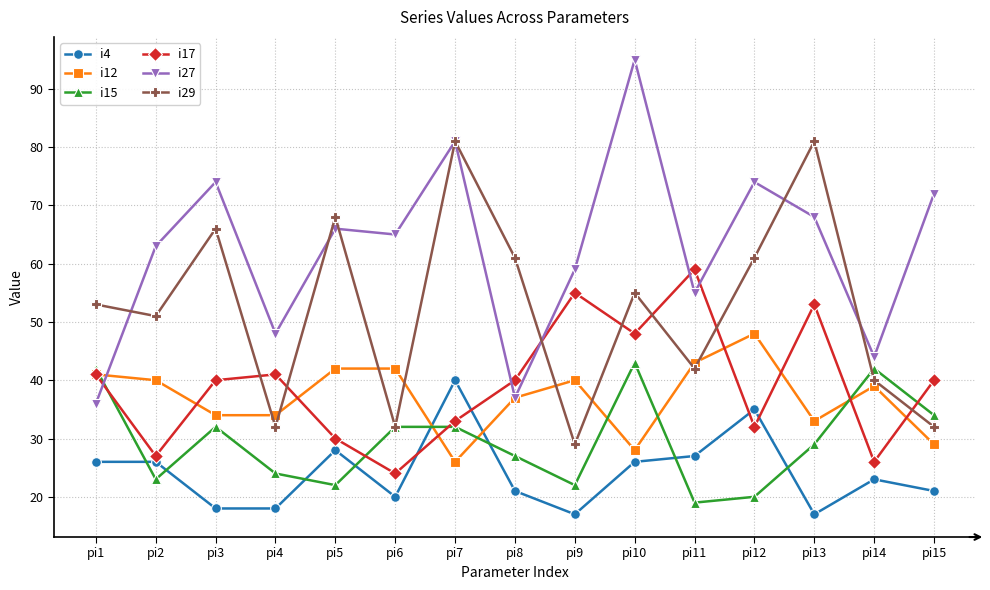

What is the spread (max minus min) of values at pi13?

64